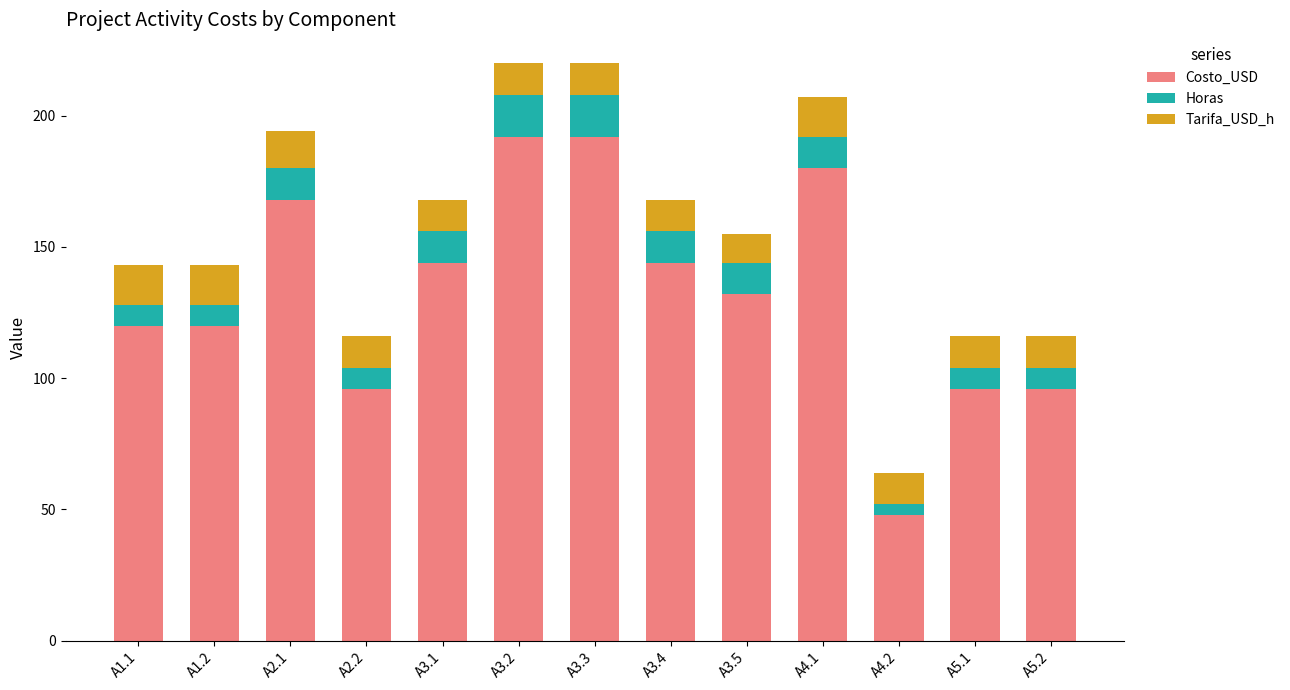

Which category has the lowest value in the Costo_USD series?

A4.2